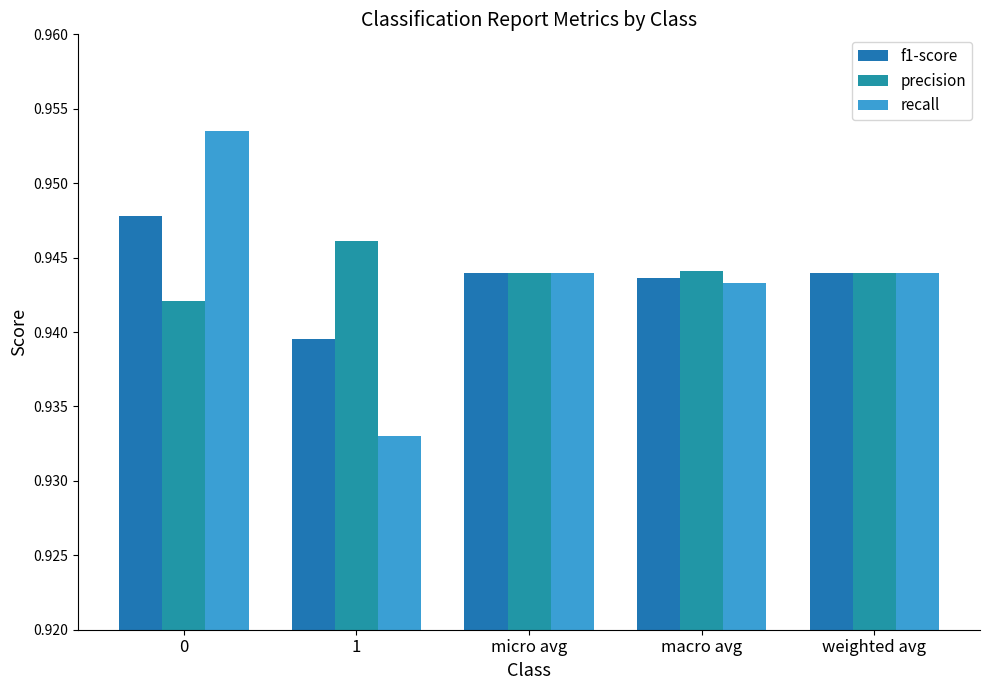

Is the value of precision at 0 greater than the value of recall at micro avg?

No